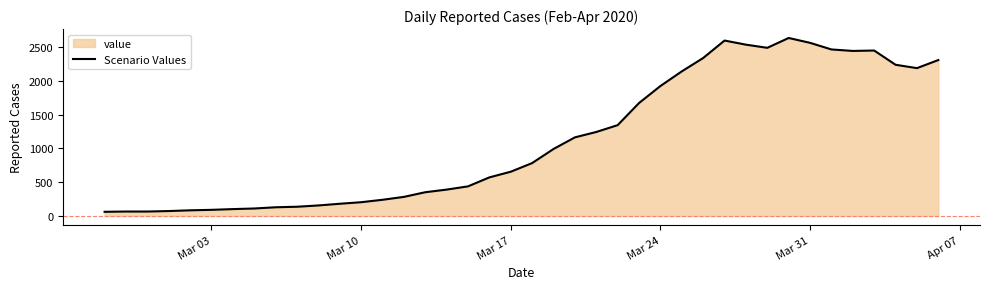

What is the difference between the maximum and minimum values?

2576